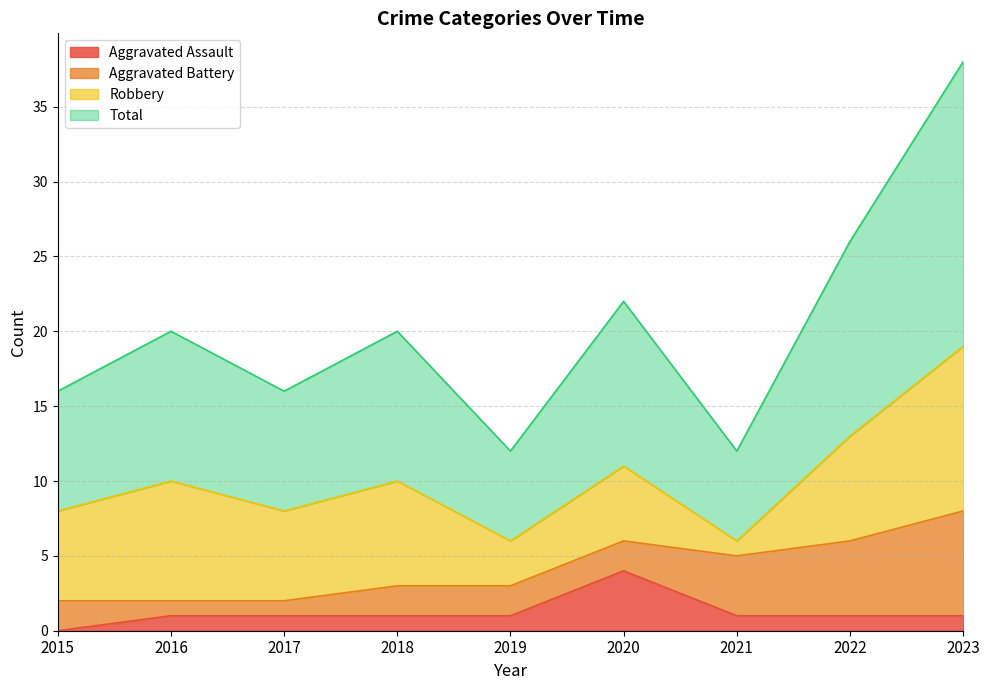

Which series has the largest total across all categories?

Total